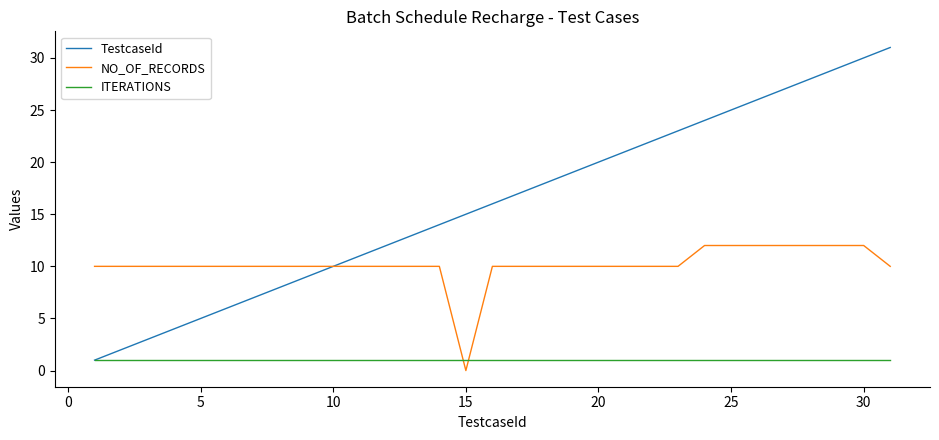

Rank the series by their average value, from highest to lowest.

TestcaseId, NO_OF_RECORDS, ITERATIONS